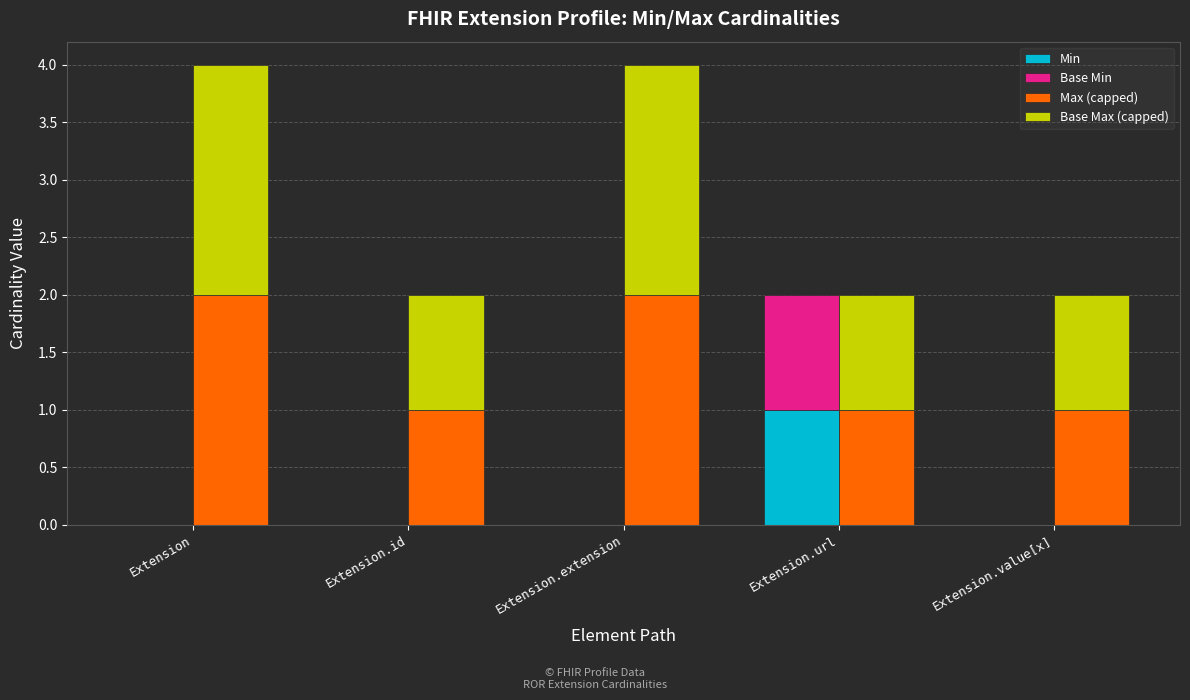

At Extension.url, list the series in order from largest to smallest.

Min, Base Min, Max (capped), Base Max (capped)